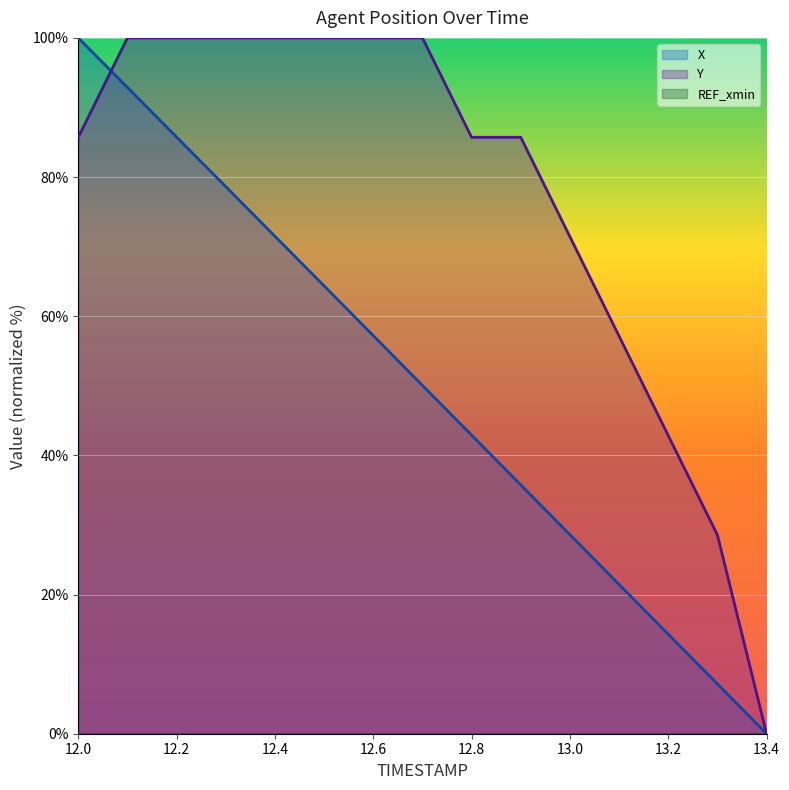

What is the spread (max minus min) of values at 12.0?

100.0